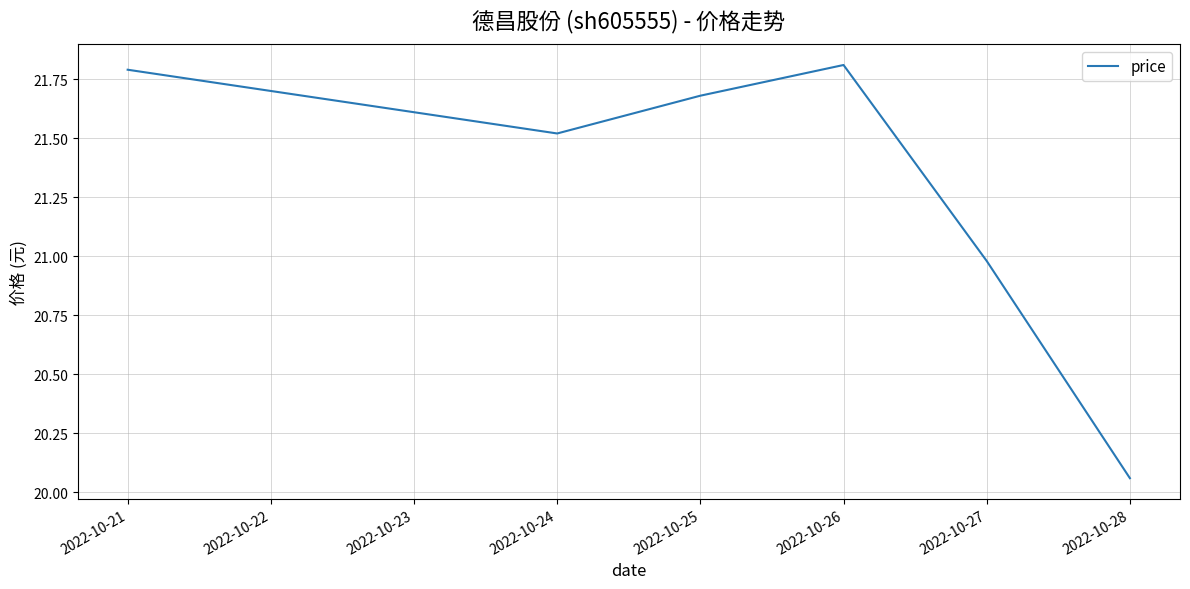

True or false: there are more than 1 points higher than both neighbors.

False